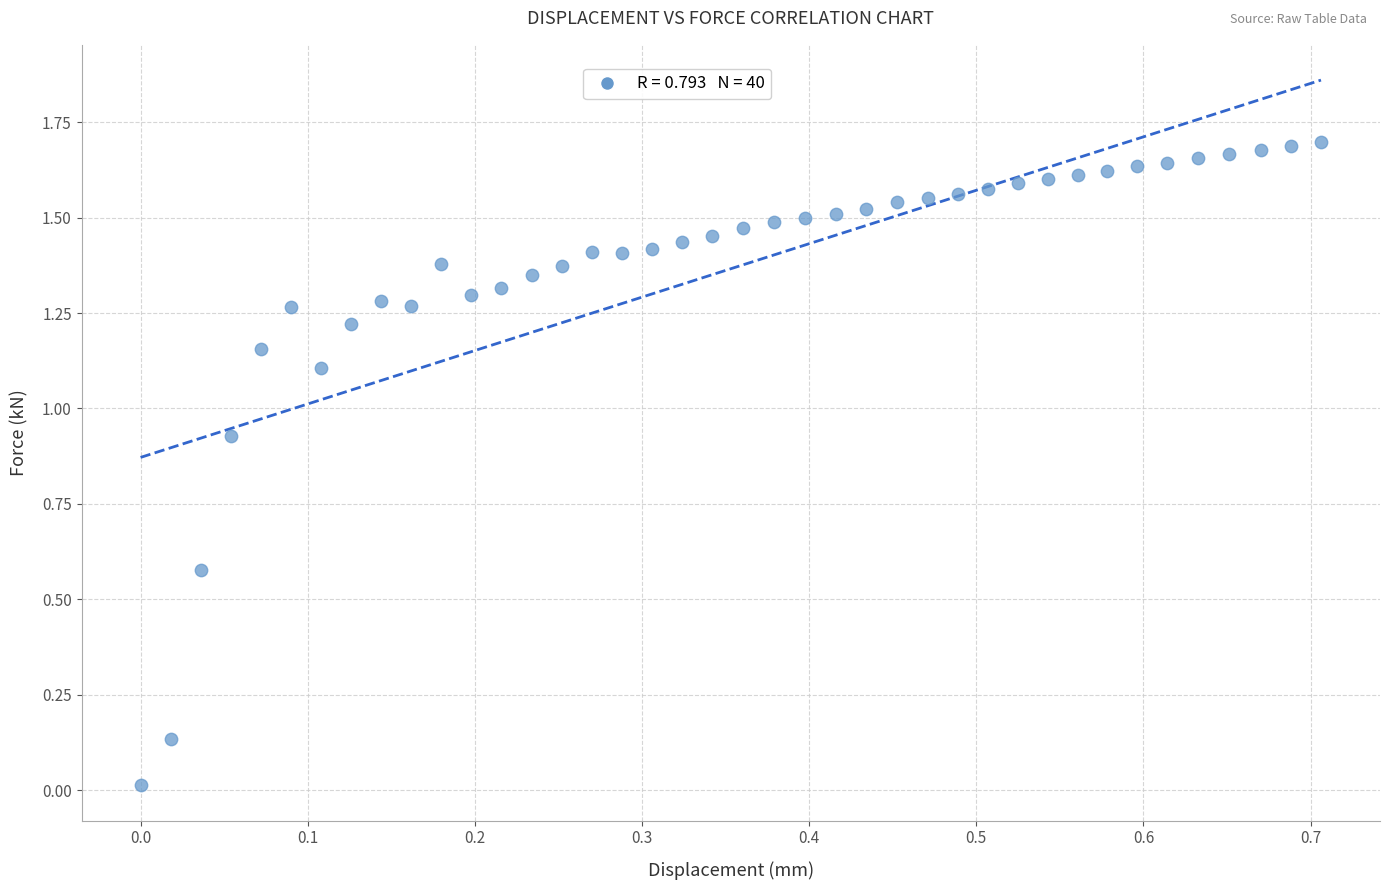

What is the range of X values (max minus min)?

0.7